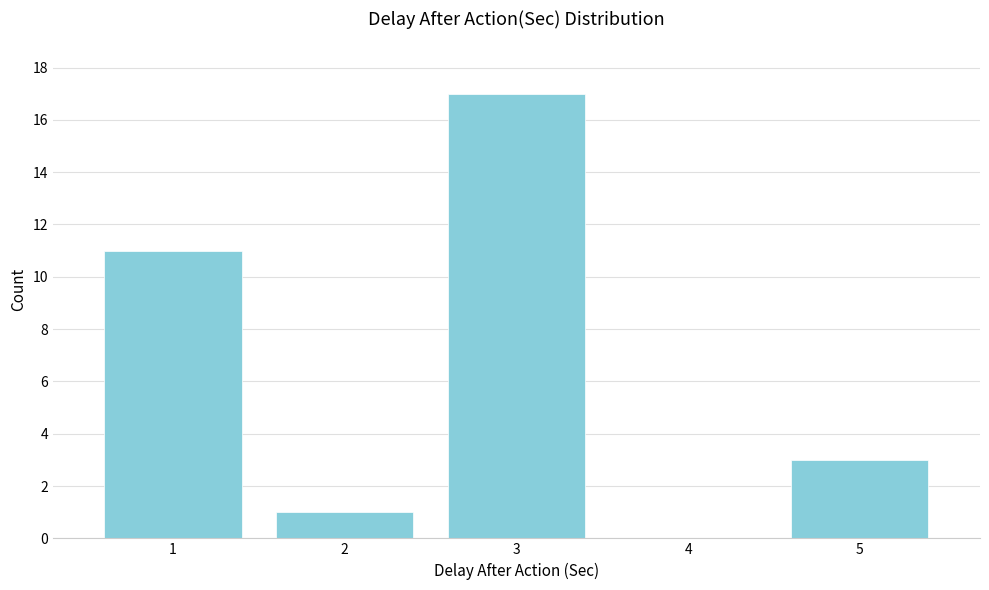

Reading left to right, list all the values displayed in this chart.

1=11	2=1	3=17	4=0	5=3